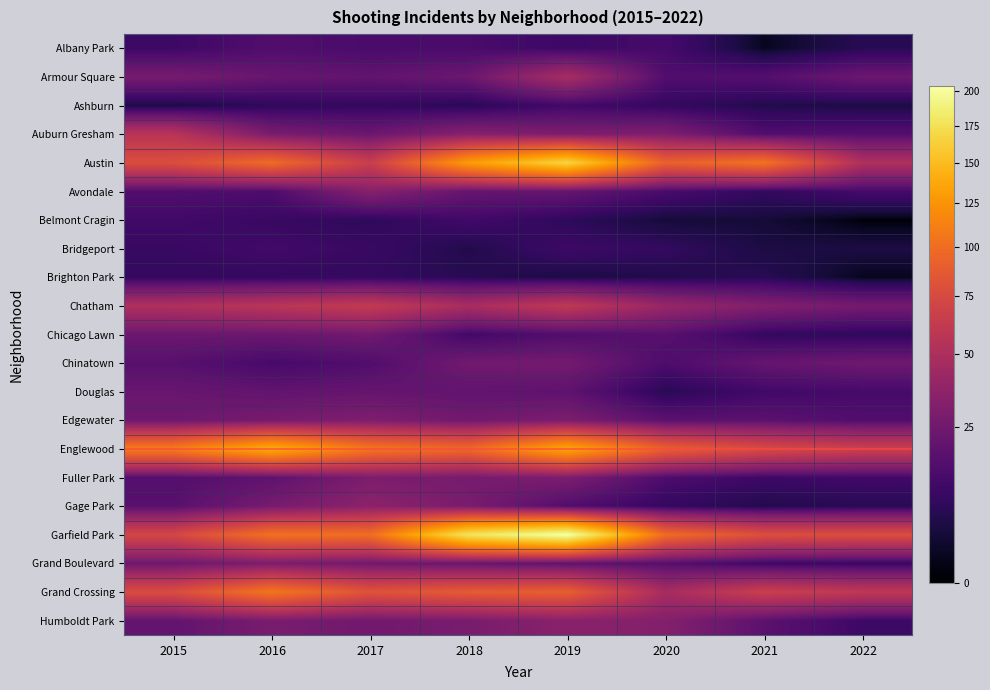

At how many categories does at least one series exceed 119?

3